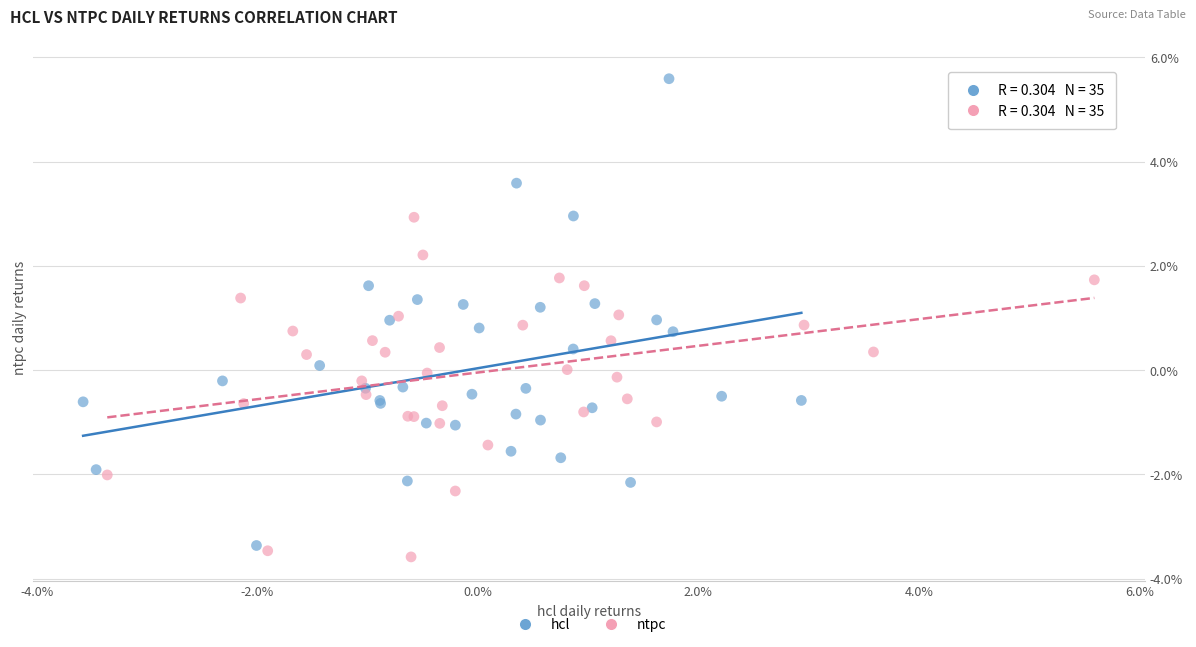

Which series reaches the maximum Y coordinate?

hcl